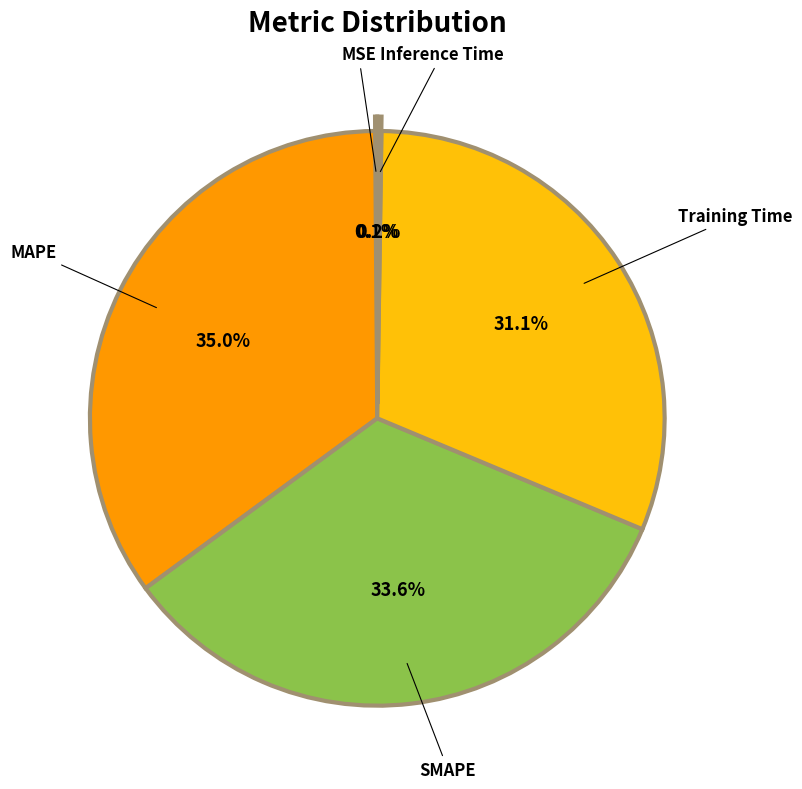

What is the largest slice in the pie chart?

MAPE